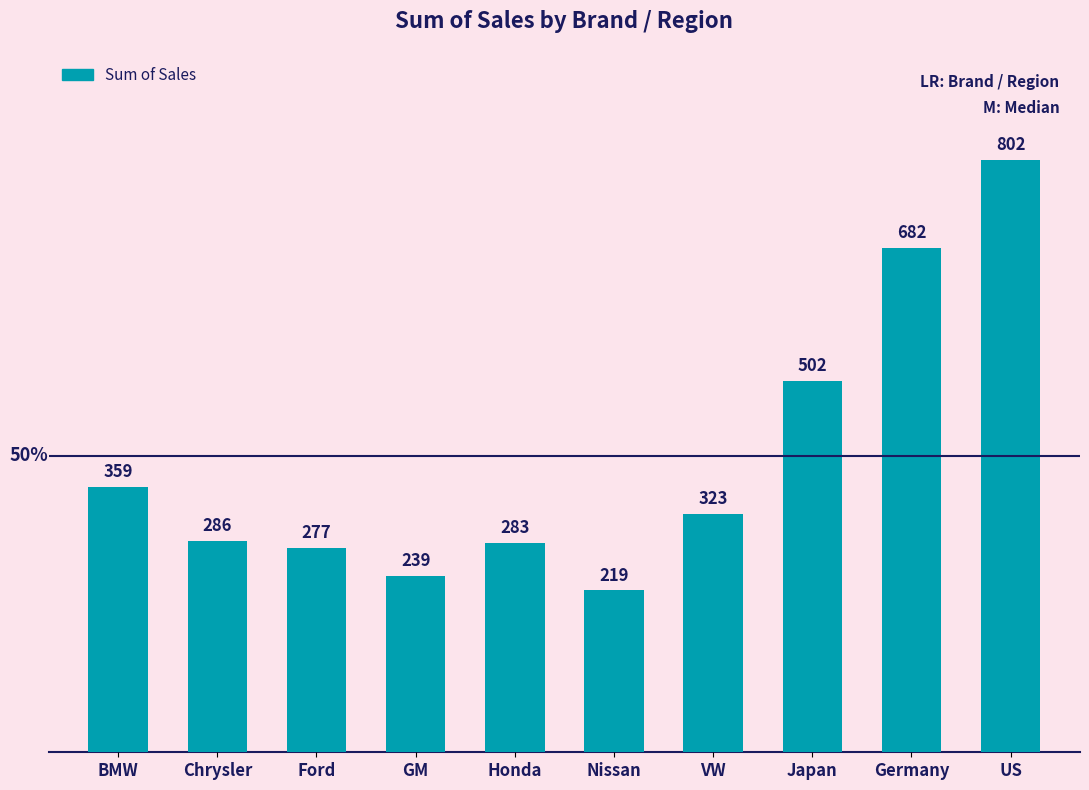

What is the maximum value shown in the chart?

802